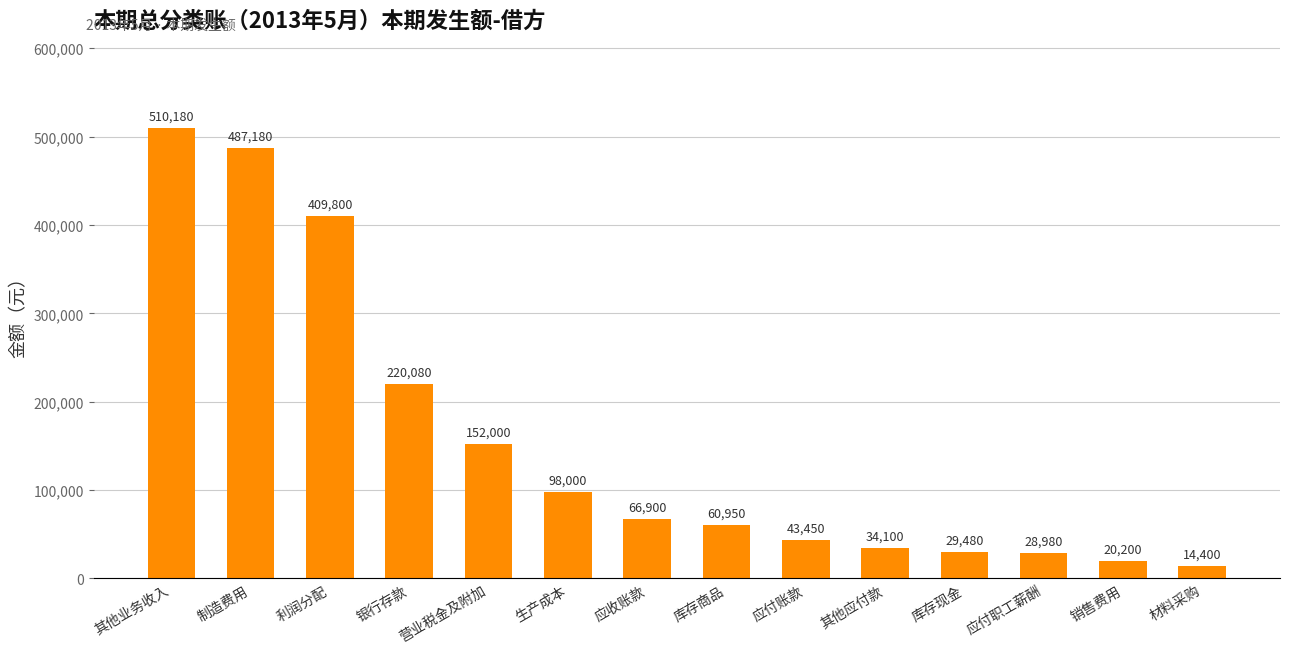

The chart shows a value of 220080 at 银行存款. True or false?

True